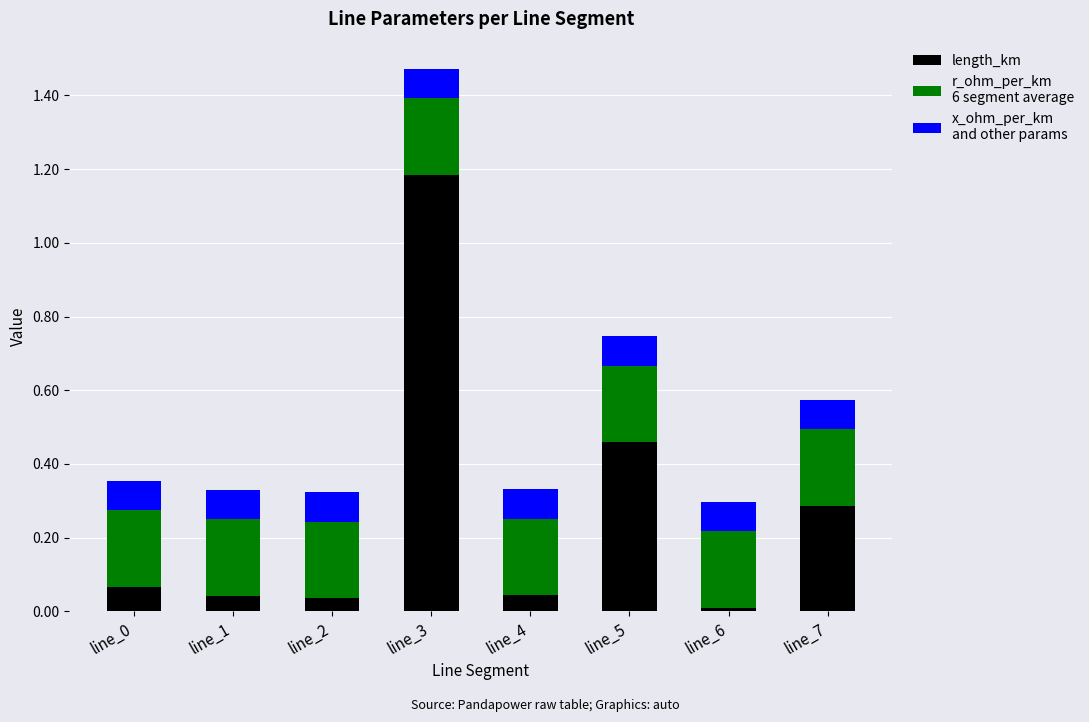

What is the total value across all series at line_4?

0.3